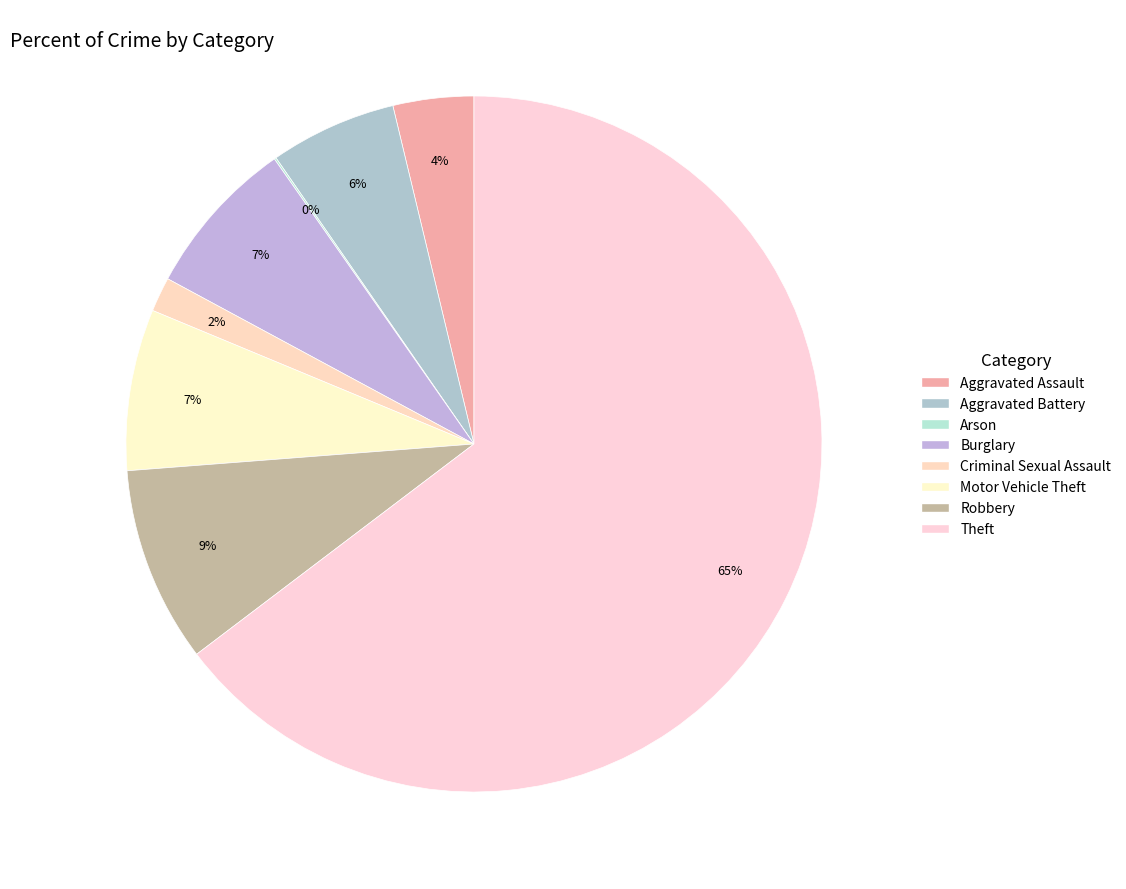

What is the smallest slice in the pie chart?

Arson